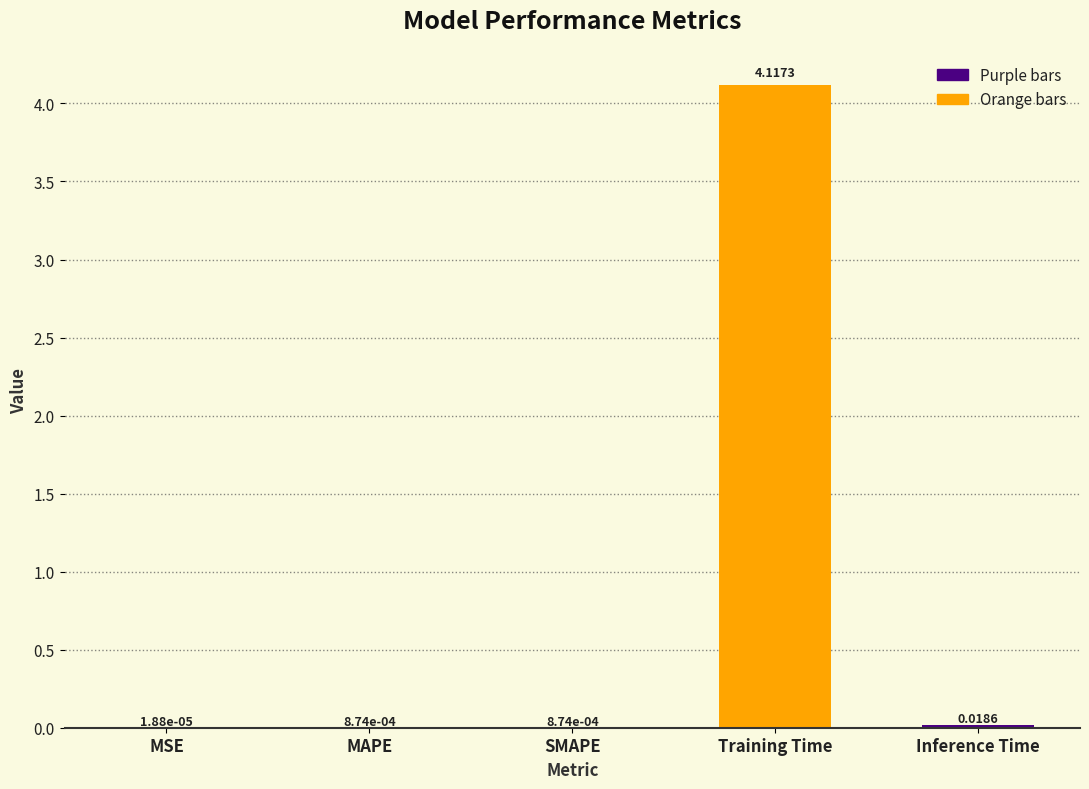

At which category does the chart reach its peak across all series?

Training Time